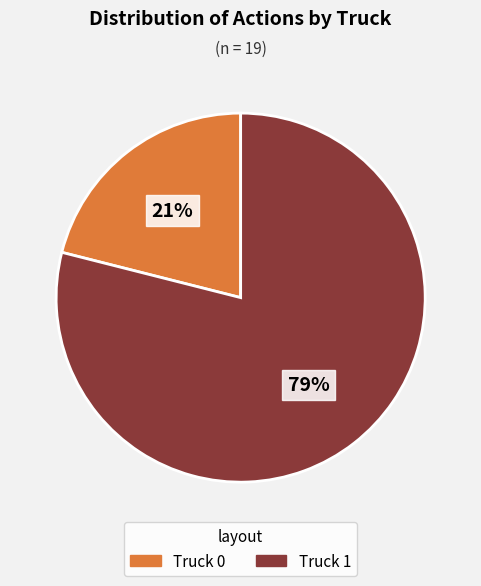

To the nearest percent, what is the difference between the largest and smallest slice percentages?

58%